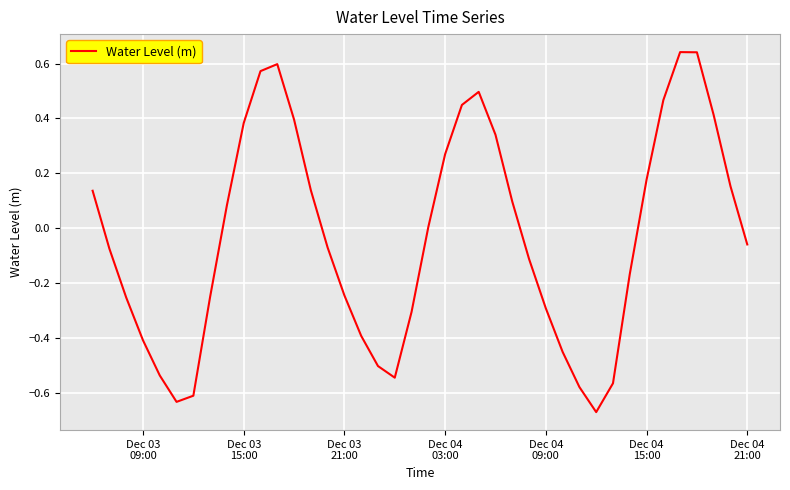

What is the difference between the maximum and minimum values?

1.3